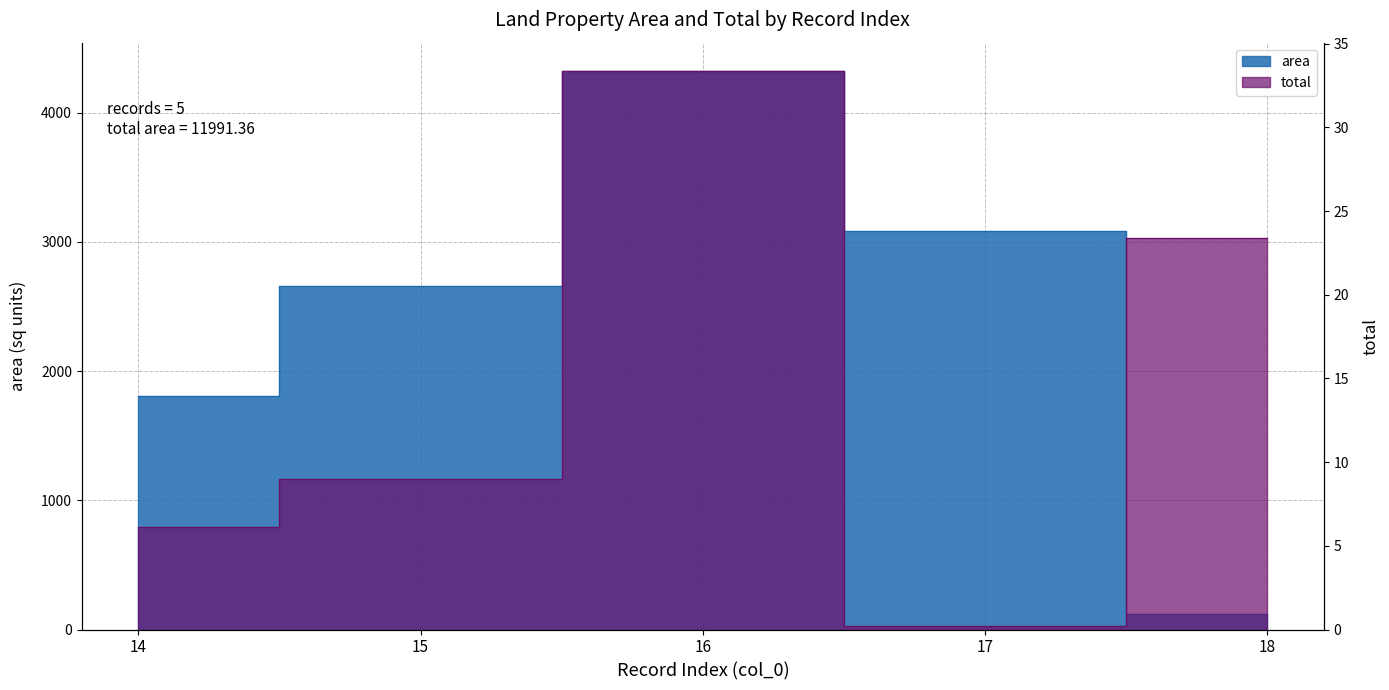

Reading right to left, transcribe all the data shown in this chart.

area: 117.0	3083.1	4324.2	2659.0	1808.0
total: 23.4	0.2	33.4	9.0	6.1